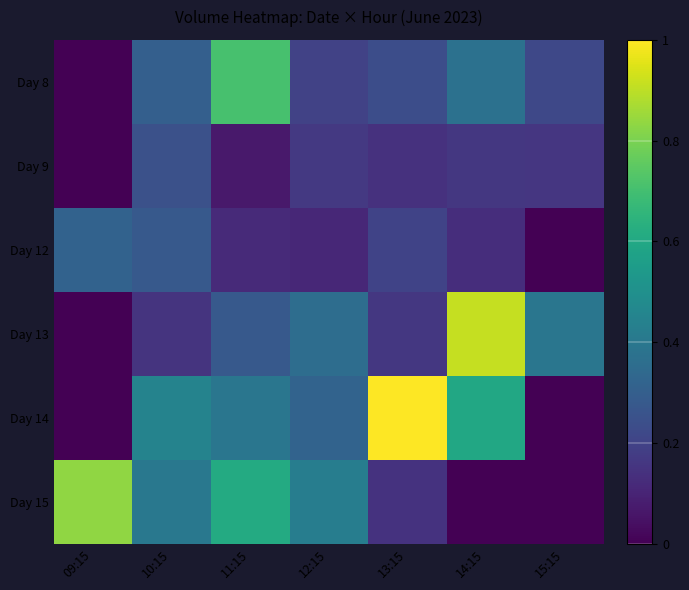

List the series in order of their peak value, highest first.

Day 14, Day 13, Day 15, Day 8, Day 12, Day 9